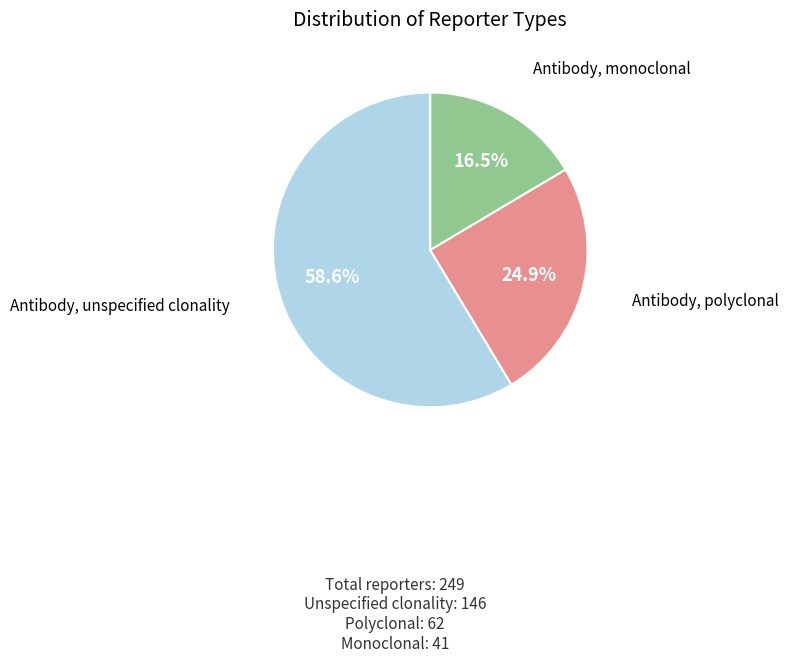

Is there any slice that represents more than half of the pie?

Yes